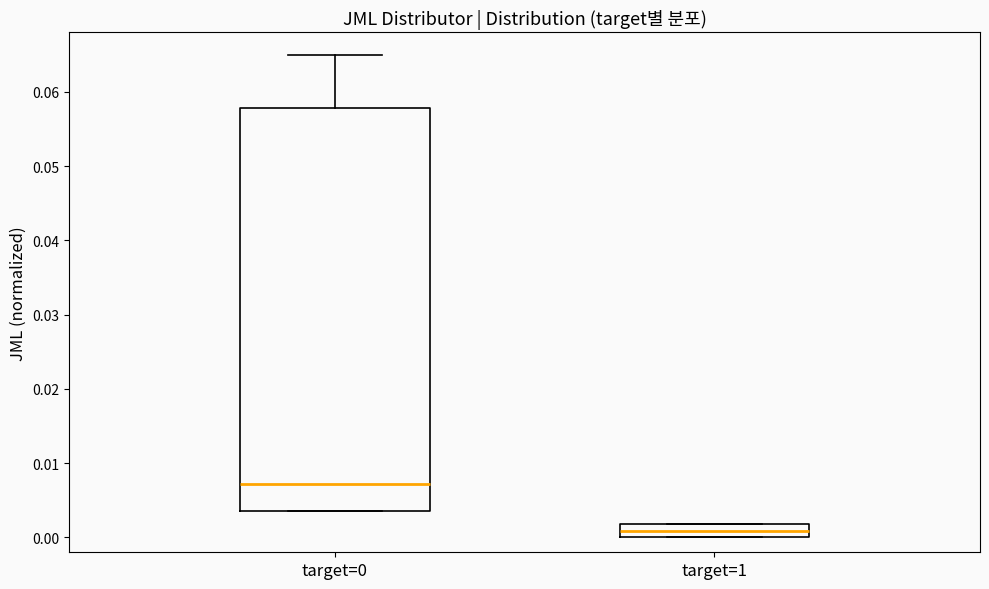

Which box is the tallest, from its lower edge to its upper edge?

target=0